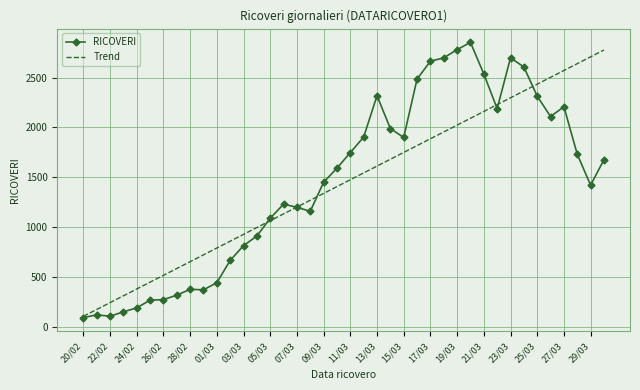

What is the maximum value for RICOVERI?

2854.0